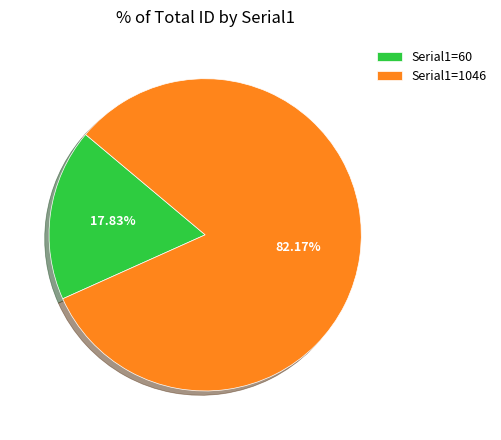

Which slice represents more than half of the pie?

Serial1=1046